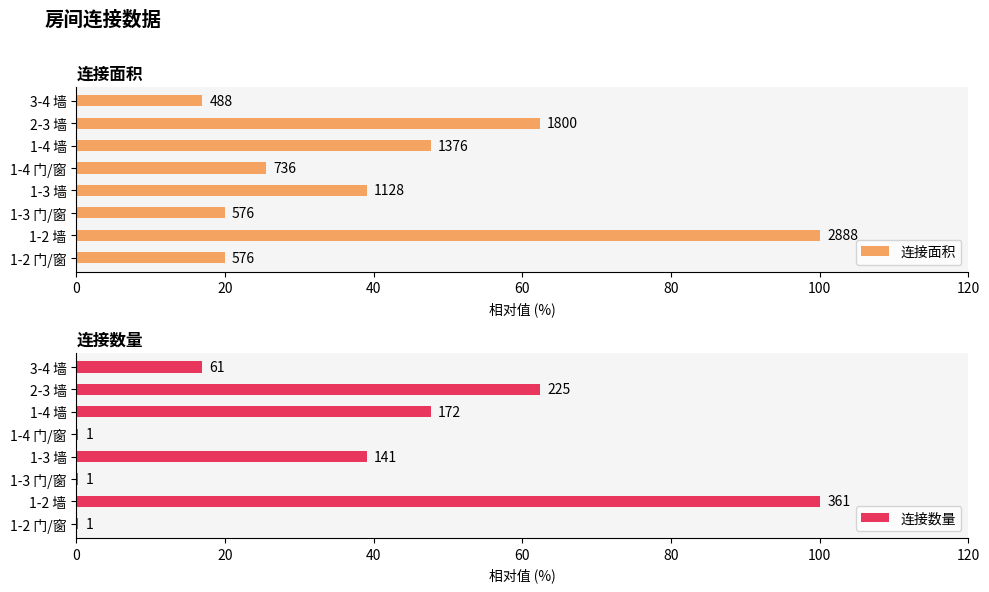

What is the average value of the 连接面积 series?

41.4